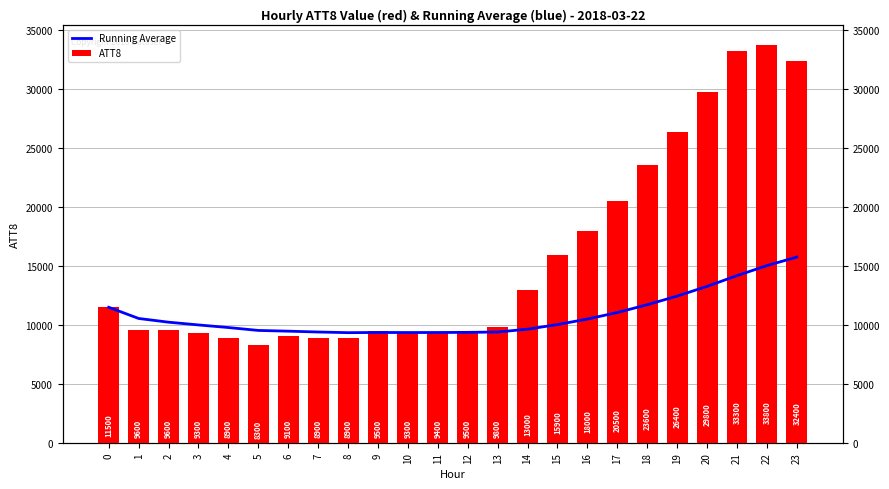

Which series has the largest range (max minus min)?

ATT8